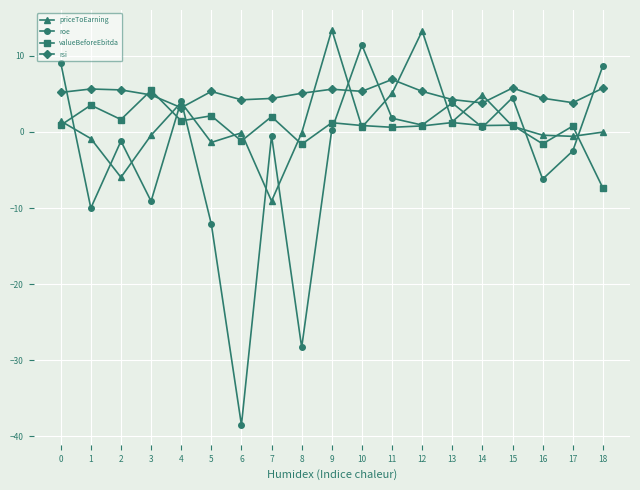

In roe, how many points are higher than both neighbors (excluding endpoints)?

6